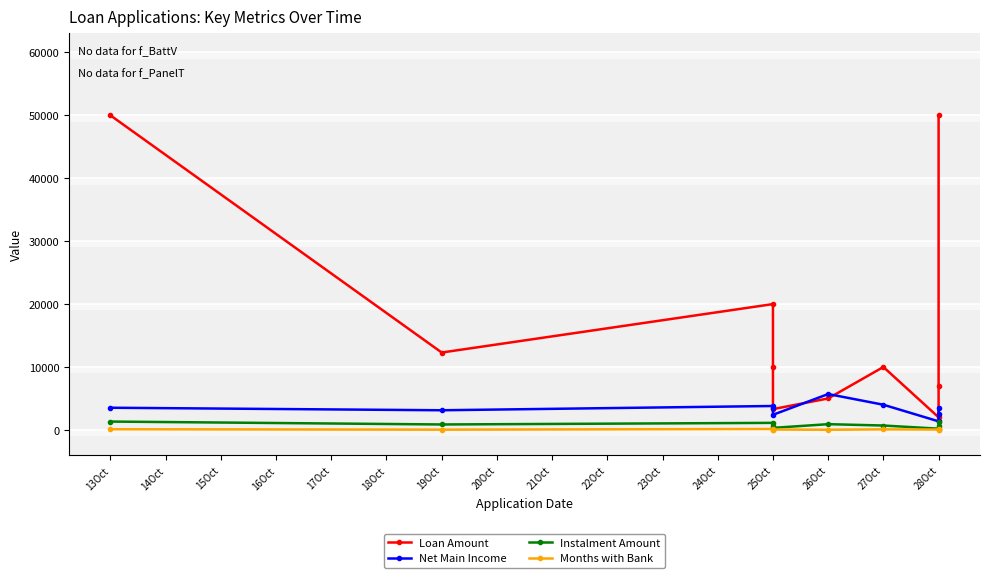

Count the Instalment Amount values in the range 559 to 1118.

6